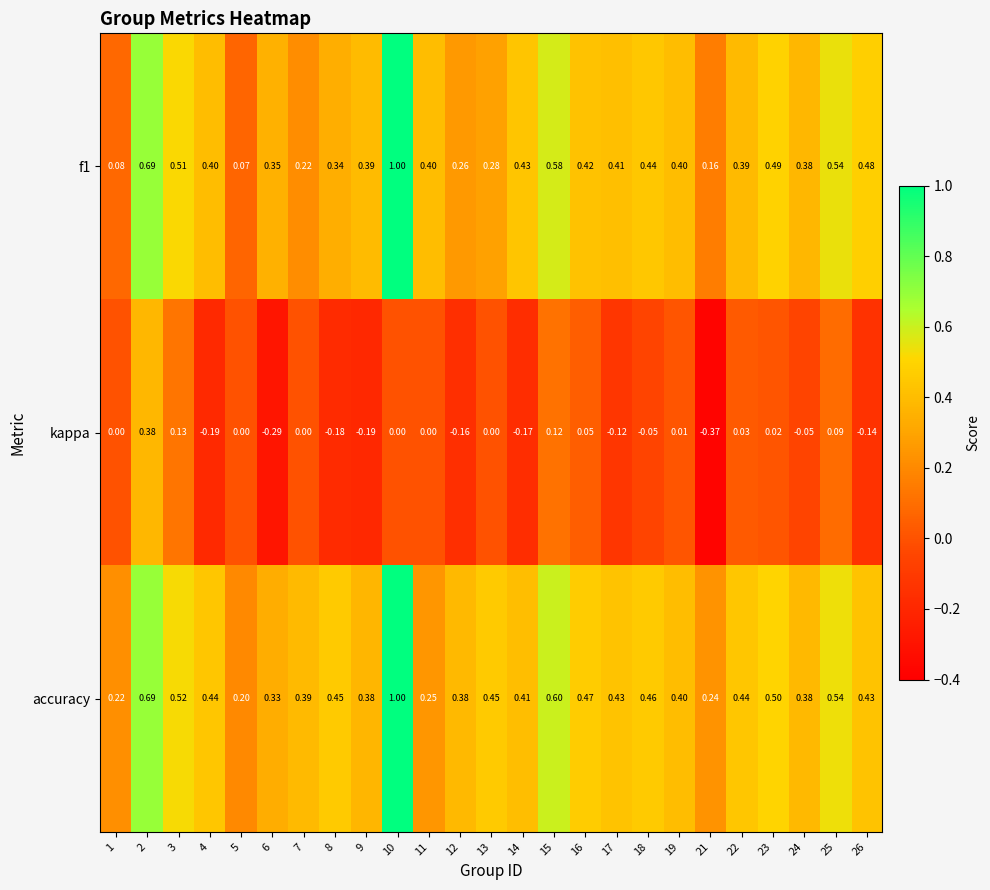

At which category is the sum across all series the highest?

10